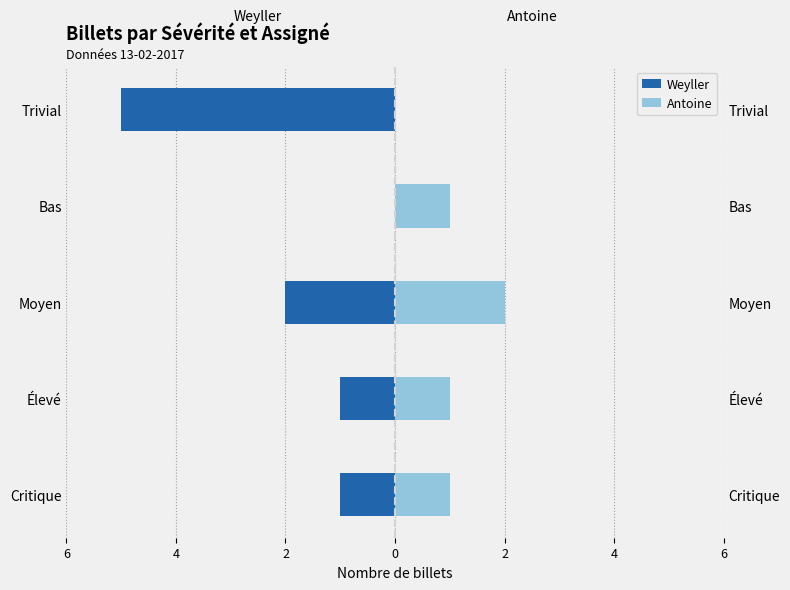

What is the average value of the Weyller series?

-2